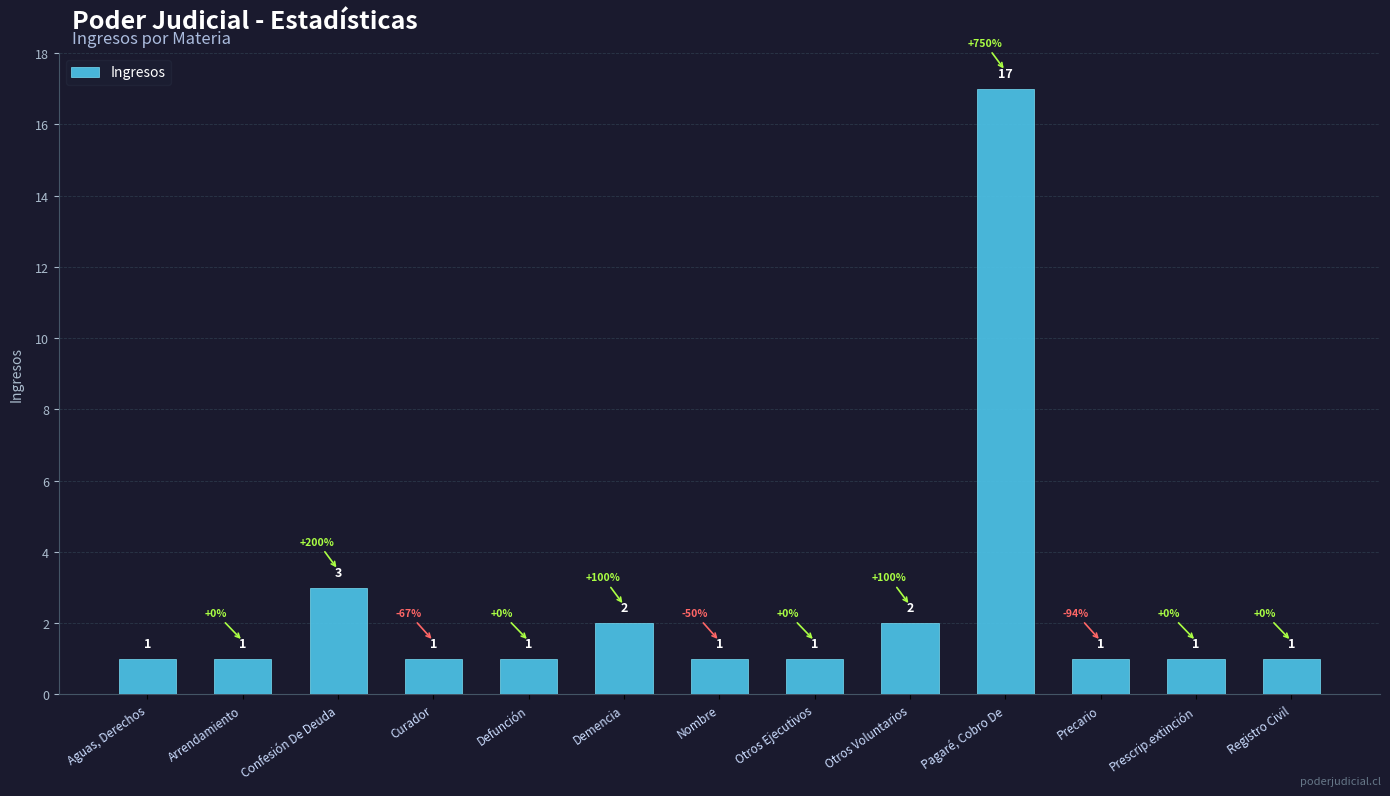

What is the label of the 6th bar from the left?

Demencia